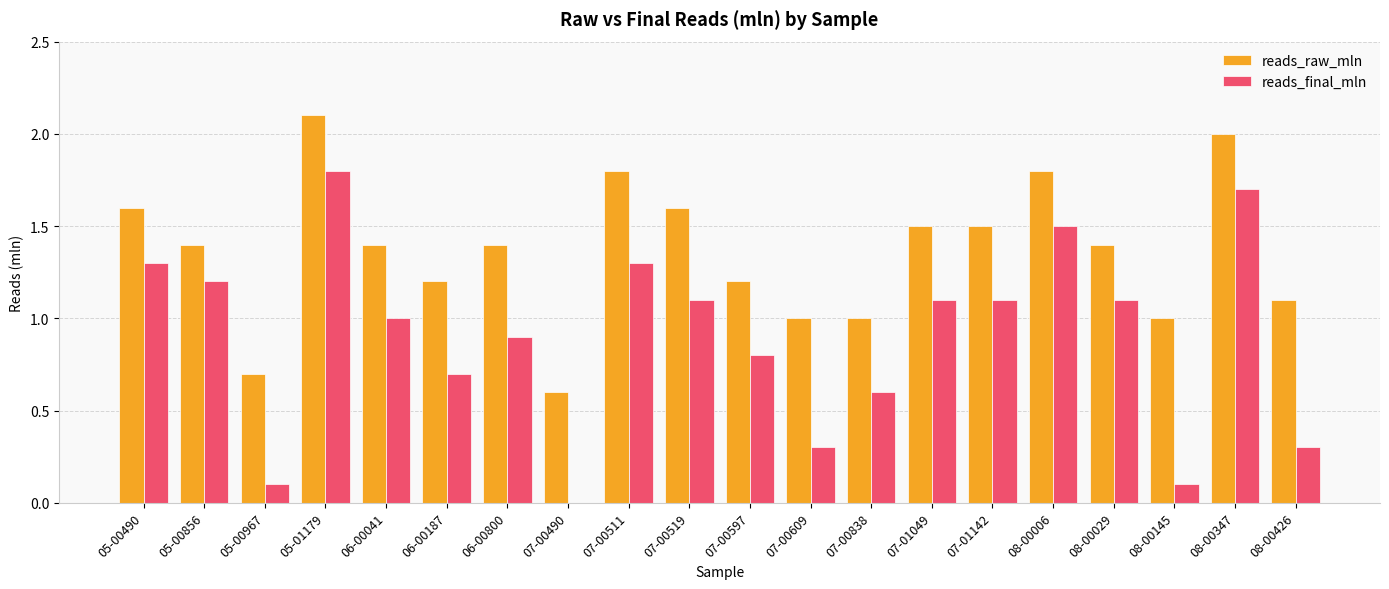

How many groups of bars are there?

20